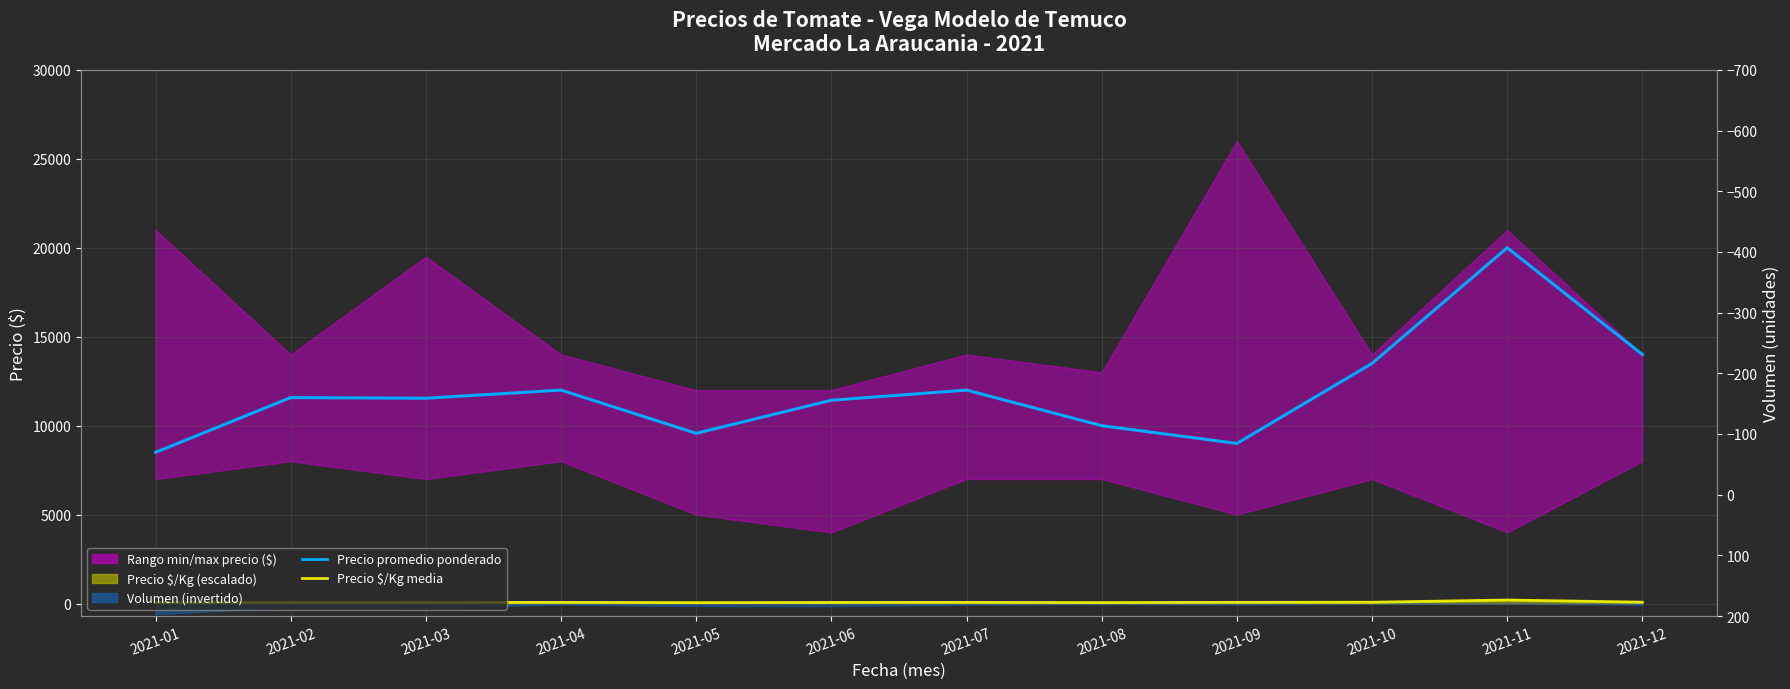

In Precio promedio ponderado, how many points are higher than both neighbors (excluding endpoints)?

4